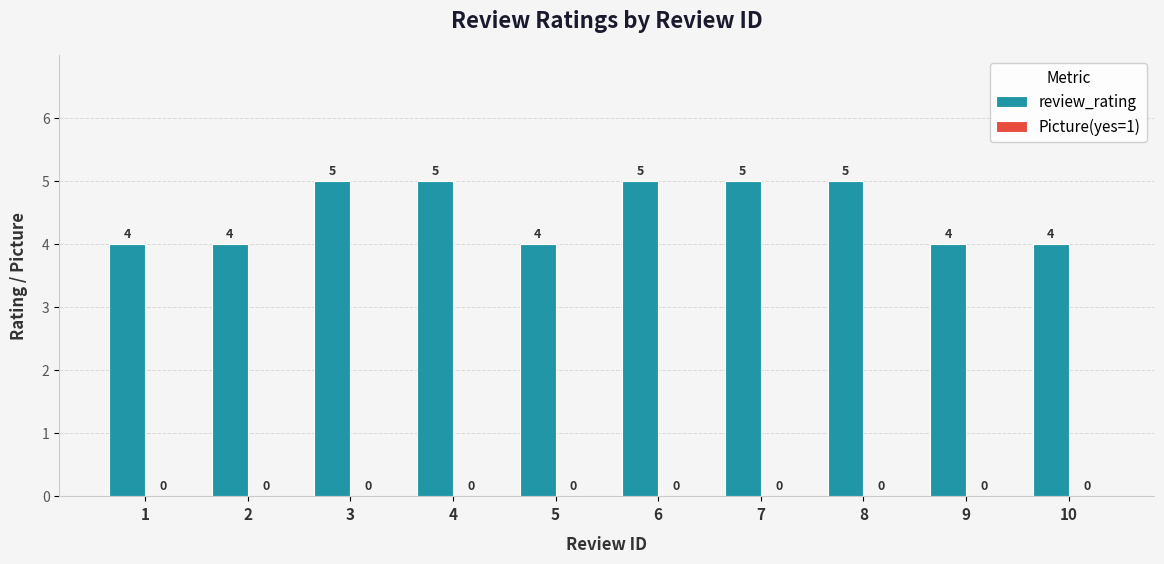

Does the chart contain any negative values?

No